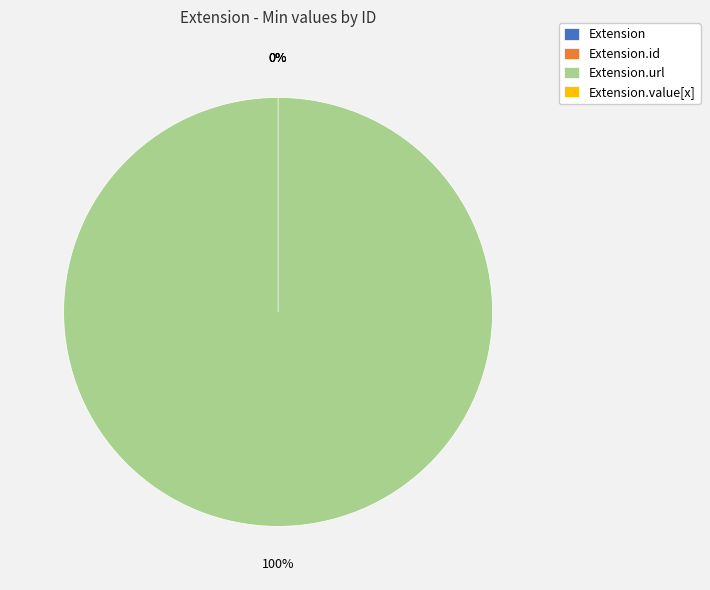

Which slice is the smallest?

Extension